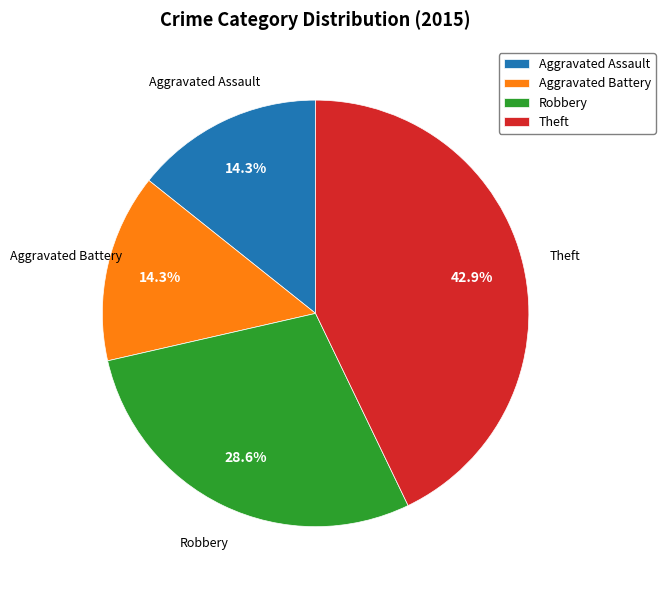

To the nearest percent, what portion does Aggravated Battery represent?

14%